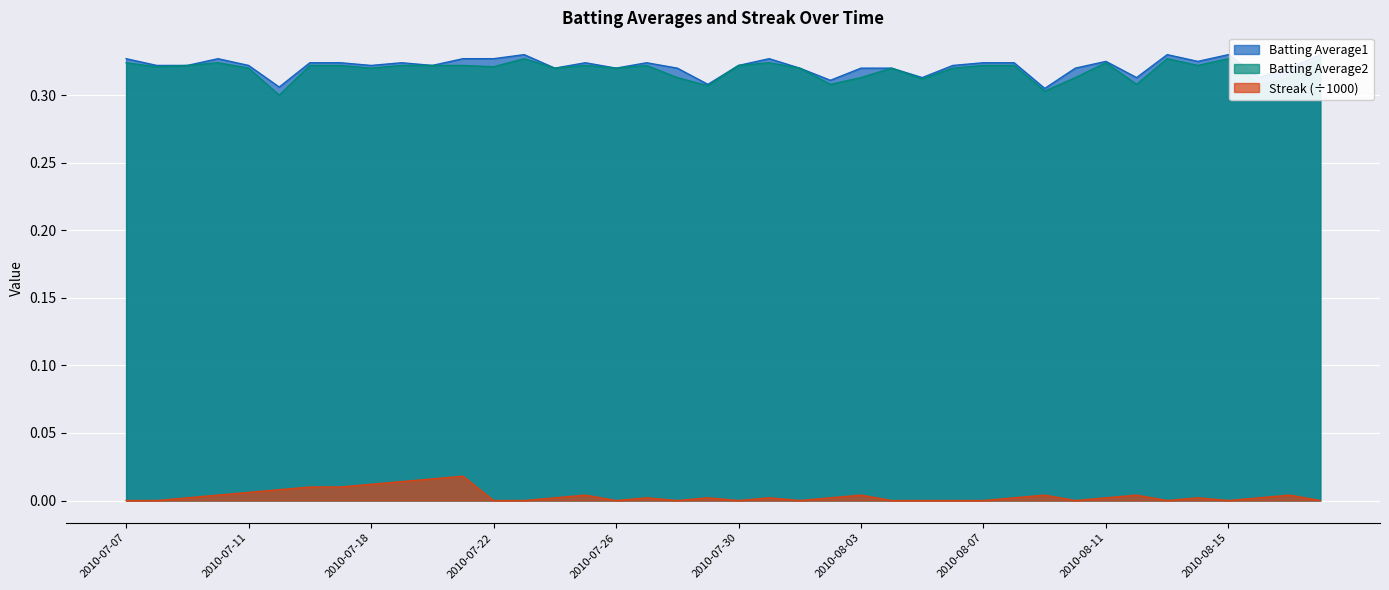

Reading left to right, what are all the values shown in this chart?

Batting Average1: 2010-07-07=0.3	2010-07-08=0.3	2010-07-09=0.3	2010-07-10=0.3	2010-07-11=0.3	2010-07-15=0.3	2010-07-16=0.3	2010-07-17=0.3	2010-07-18=0.3	2010-07-19=0.3	2010-07-20=0.3	2010-07-21=0.3	2010-07-22=0.3	2010-07-23=0.3	2010-07-24=0.3	2010-07-25=0.3	2010-07-26=0.3	2010-07-27=0.3	2010-07-28=0.3	2010-07-29=0.3	2010-07-30=0.3	2010-07-31=0.3	2010-08-01=0.3	2010-08-02=0.3	2010-08-03=0.3	2010-08-04=0.3	2010-08-05=0.3	2010-08-06=0.3	2010-08-07=0.3	2010-08-08=0.3	2010-08-09=0.3	2010-08-10=0.3	2010-08-11=0.3	2010-08-12=0.3	2010-08-13=0.3	2010-08-14=0.3	2010-08-15=0.3	2010-08-16=0.3	2010-08-17=0.3	2010-08-18=0.3
Batting Average2: 2010-07-07=0.3	2010-07-08=0.3	2010-07-09=0.3	2010-07-10=0.3	2010-07-11=0.3	2010-07-15=0.3	2010-07-16=0.3	2010-07-17=0.3	2010-07-18=0.3	2010-07-19=0.3	2010-07-20=0.3	2010-07-21=0.3	2010-07-22=0.3	2010-07-23=0.3	2010-07-24=0.3	2010-07-25=0.3	2010-07-26=0.3	2010-07-27=0.3	2010-07-28=0.3	2010-07-29=0.3	2010-07-30=0.3	2010-07-31=0.3	2010-08-01=0.3	2010-08-02=0.3	2010-08-03=0.3	2010-08-04=0.3	2010-08-05=0.3	2010-08-06=0.3	2010-08-07=0.3	2010-08-08=0.3	2010-08-09=0.3	2010-08-10=0.3	2010-08-11=0.3	2010-08-12=0.3	2010-08-13=0.3	2010-08-14=0.3	2010-08-15=0.3	2010-08-16=0.3	2010-08-17=0.3	2010-08-18=0.3
Streak: 2010-07-07=0.0	2010-07-08=0.0	2010-07-09=0.0	2010-07-10=0.0	2010-07-11=0.0	2010-07-15=0.0	2010-07-16=0.0	2010-07-17=0.0	2010-07-18=0.0	2010-07-19=0.0	2010-07-20=0.0	2010-07-21=0.0	2010-07-22=0.0	2010-07-23=0.0	2010-07-24=0.0	2010-07-25=0.0	2010-07-26=0.0	2010-07-27=0.0	2010-07-28=0.0	2010-07-29=0.0	2010-07-30=0.0	2010-07-31=0.0	2010-08-01=0.0	2010-08-02=0.0	2010-08-03=0.0	2010-08-04=0.0	2010-08-05=0.0	2010-08-06=0.0	2010-08-07=0.0	2010-08-08=0.0	2010-08-09=0.0	2010-08-10=0.0	2010-08-11=0.0	2010-08-12=0.0	2010-08-13=0.0	2010-08-14=0.0	2010-08-15=0.0	2010-08-16=0.0	2010-08-17=0.0	2010-08-18=0.0